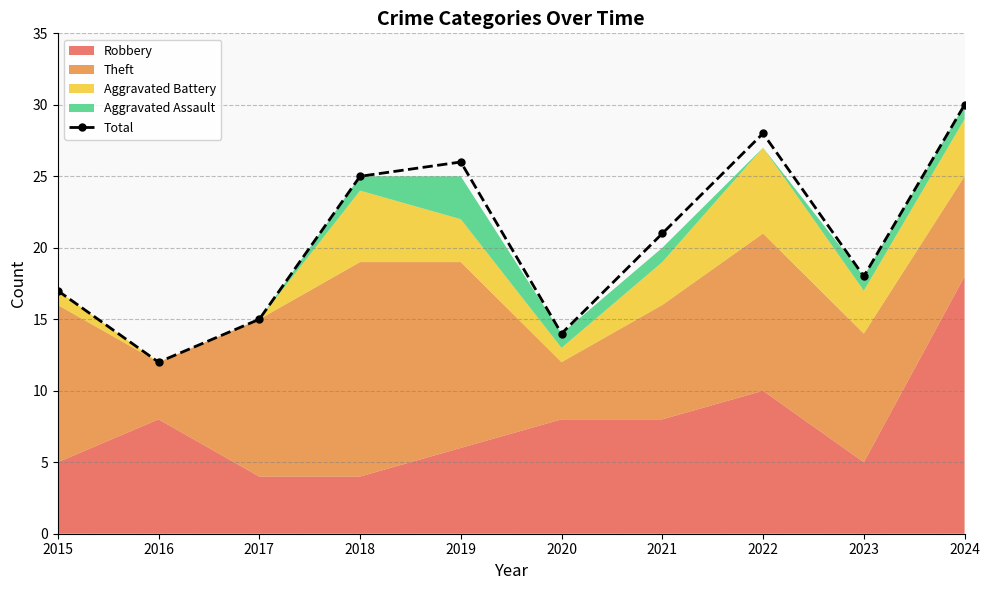

What is the value of the 10th point from the left?

30